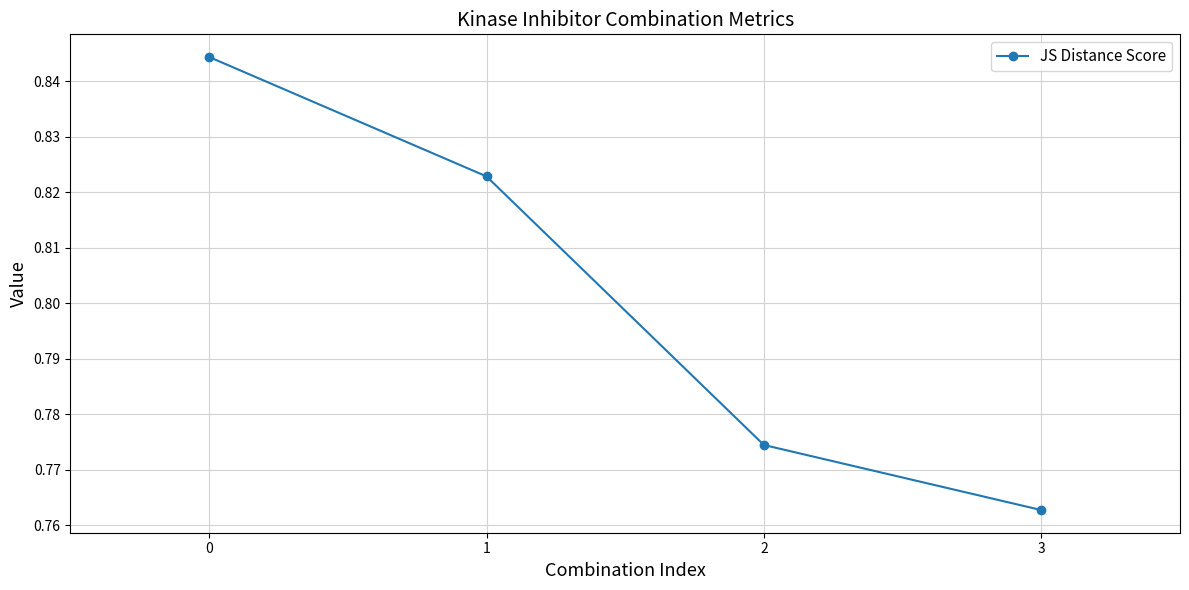

The value at 1 is 1.2. True or false?

False